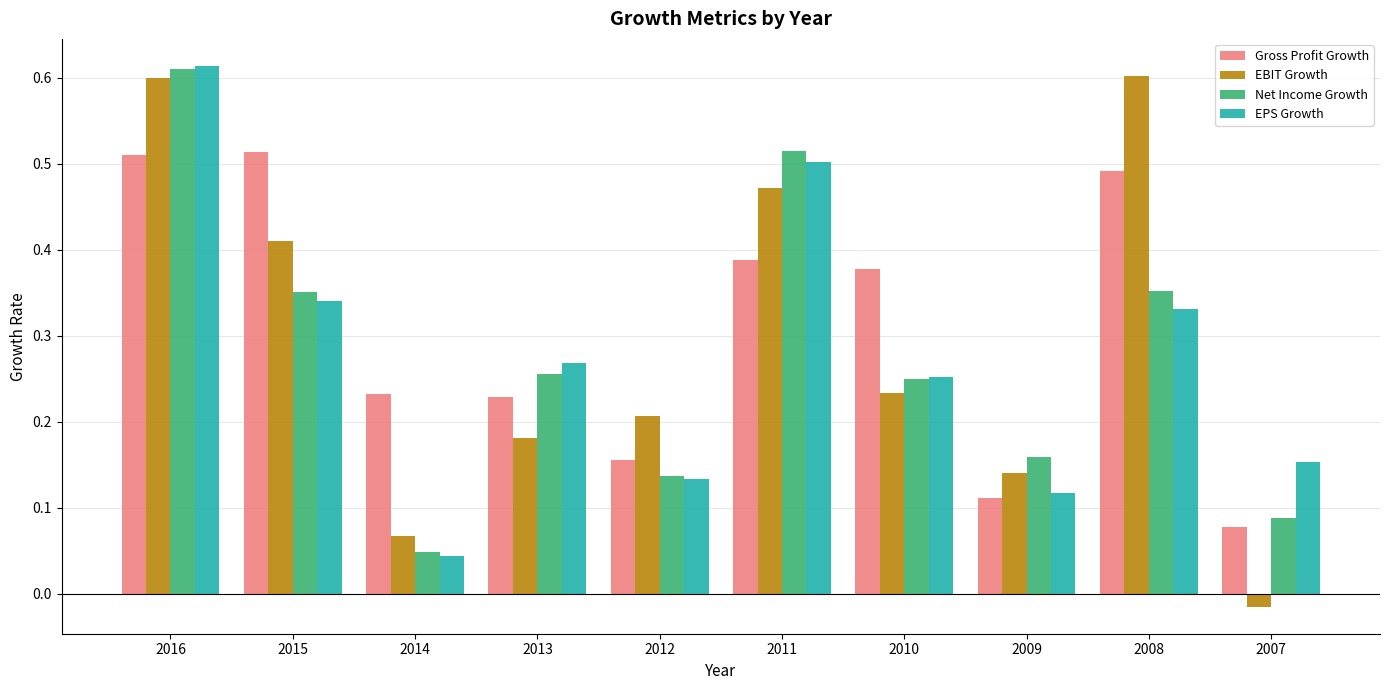

At which label is Gross Profit Growth closest to 0?

2007